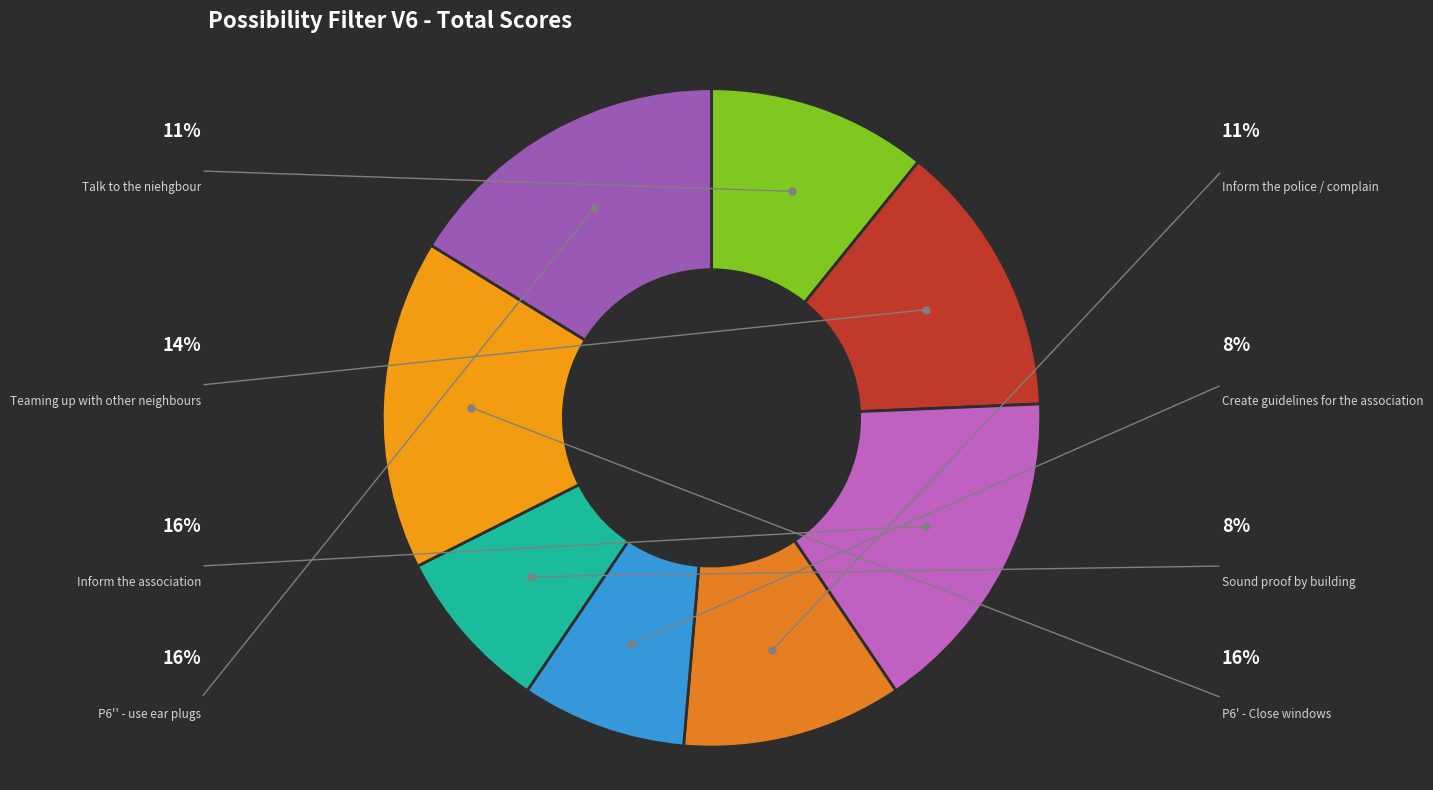

Does any single category account for the majority?

No